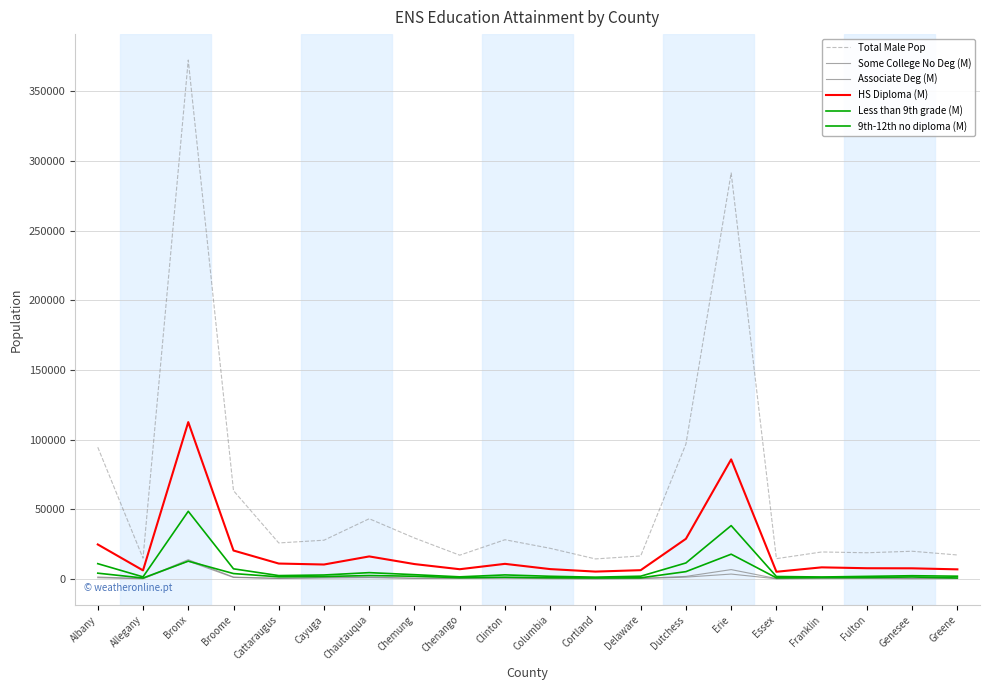

How many lines are shown in the chart?

6